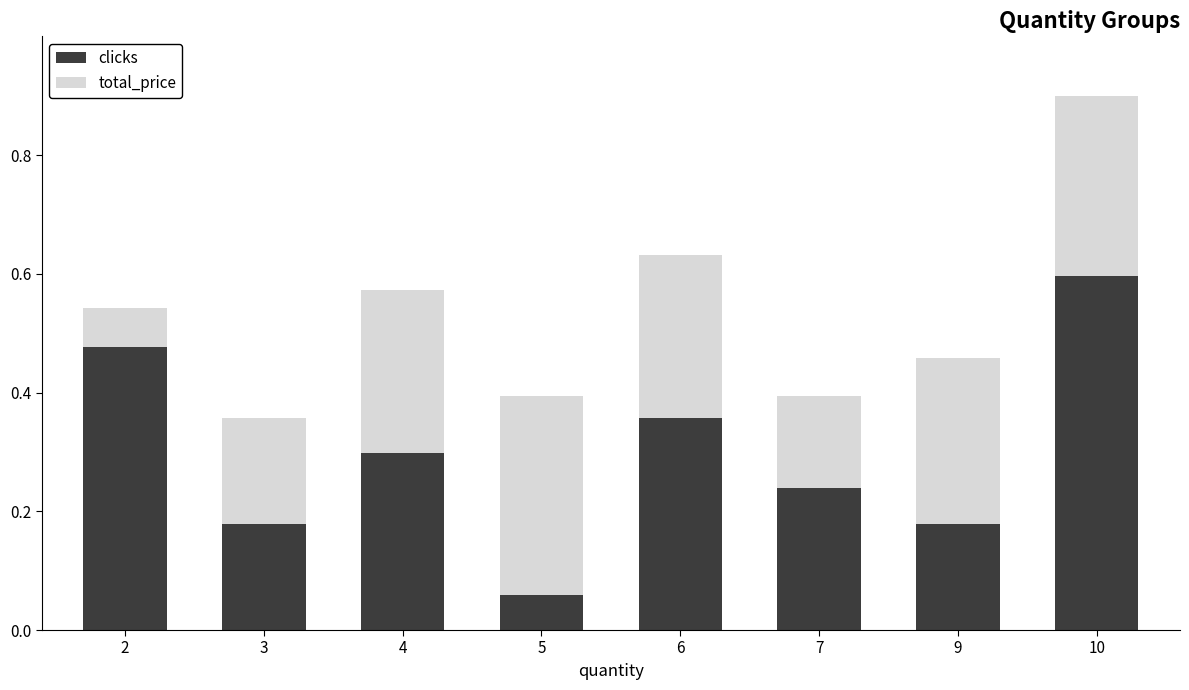

Which category has the lowest value in the clicks series?

5